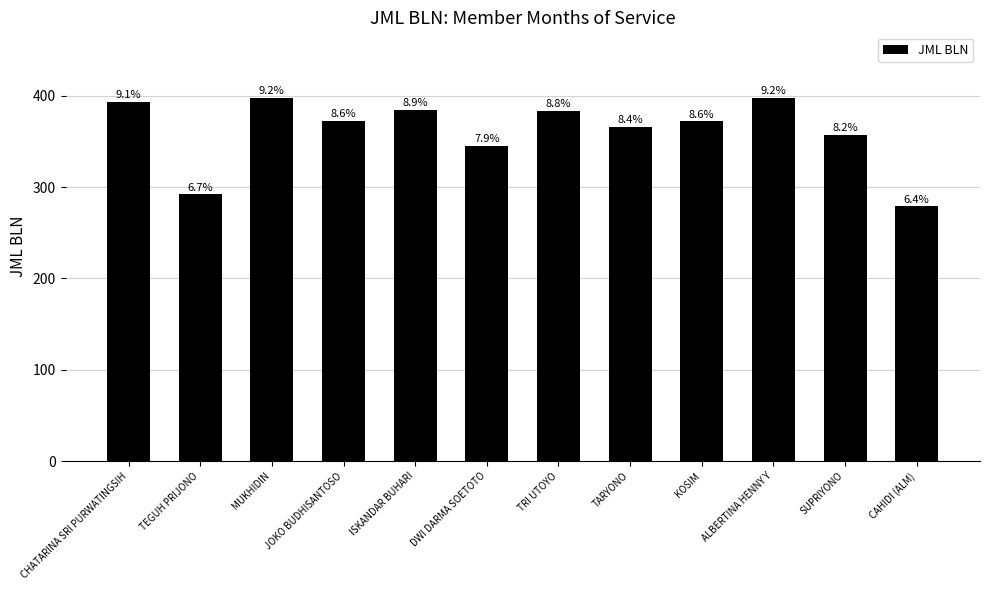

What is the change in value from TRI UTOYO to KOSIM?

-12